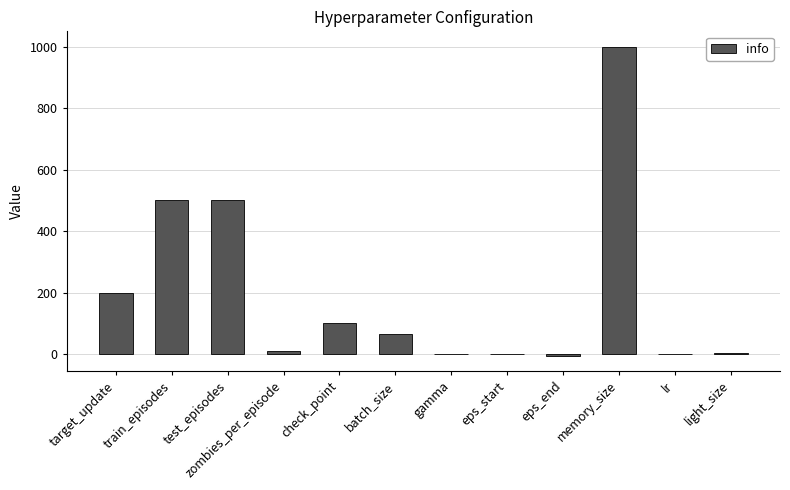

What is the sum of the values at zombies_per_episode and test_episodes?

510.0